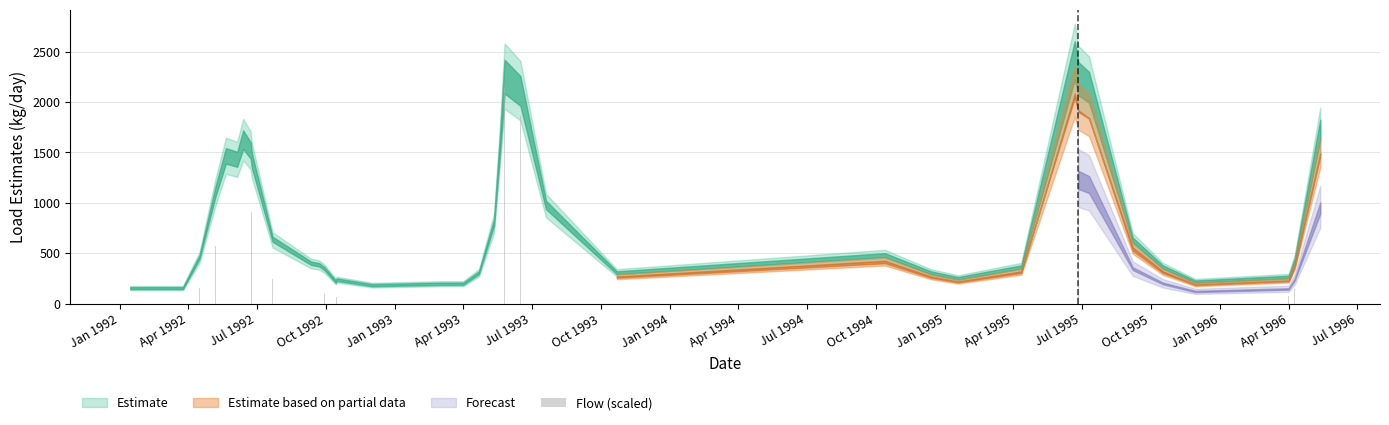

What is the greatest value displayed?

2478.7